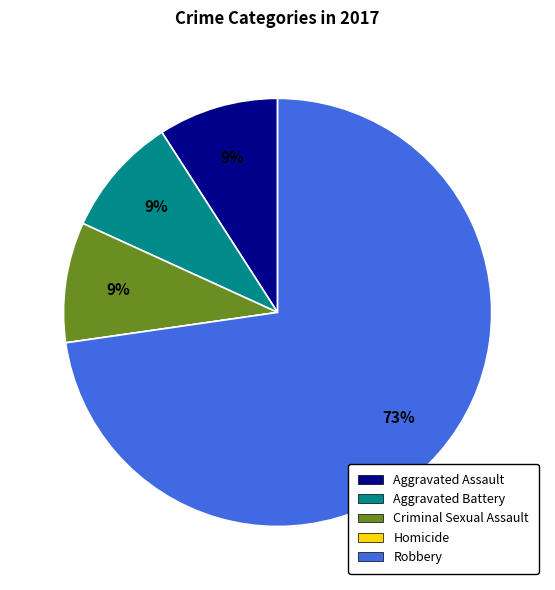

To the nearest percent, what is the difference between the largest and smallest slice percentages?

73%